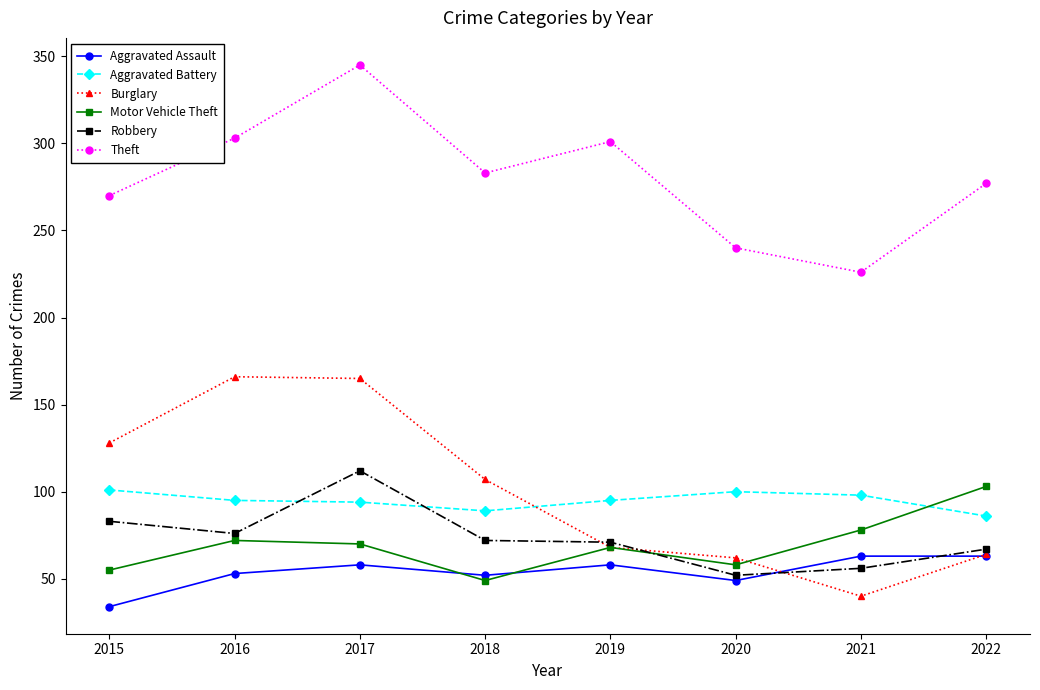

Does the chart display data point markers on the line(s)?

Yes